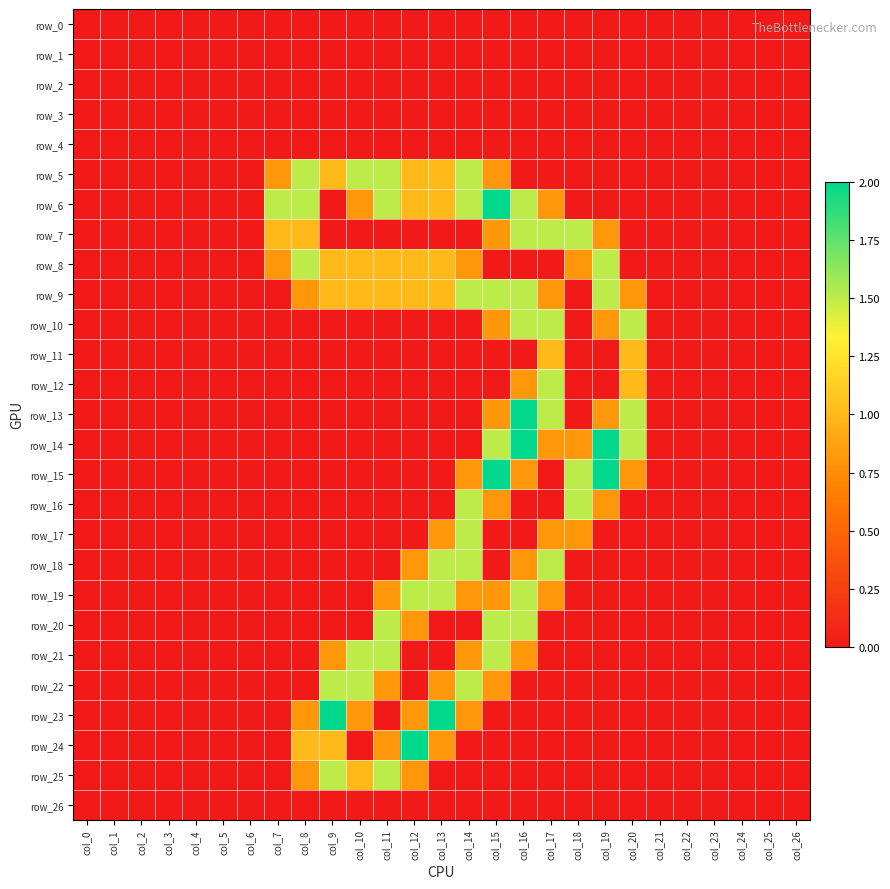

Where is row_2 nearest to the value 0?

col_0